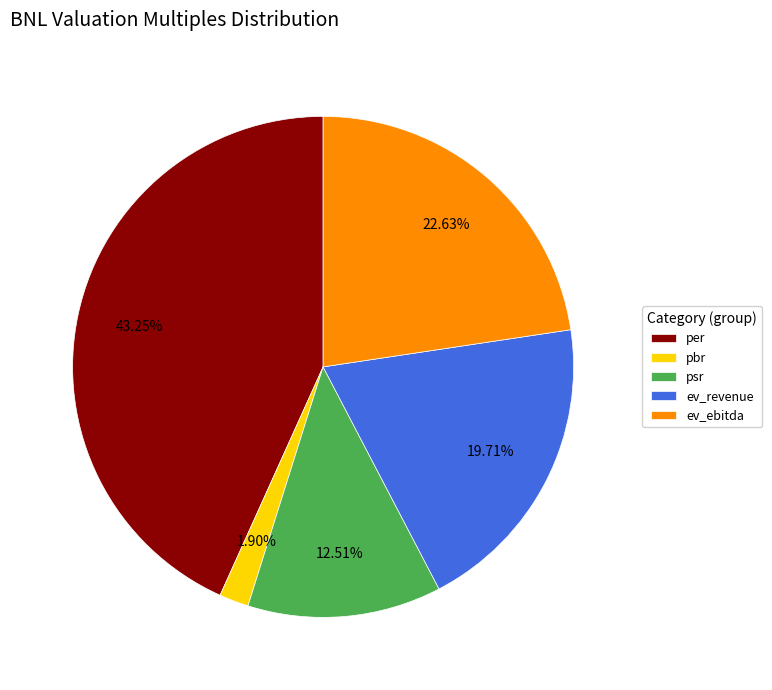

Is pbr the majority of the pie?

No